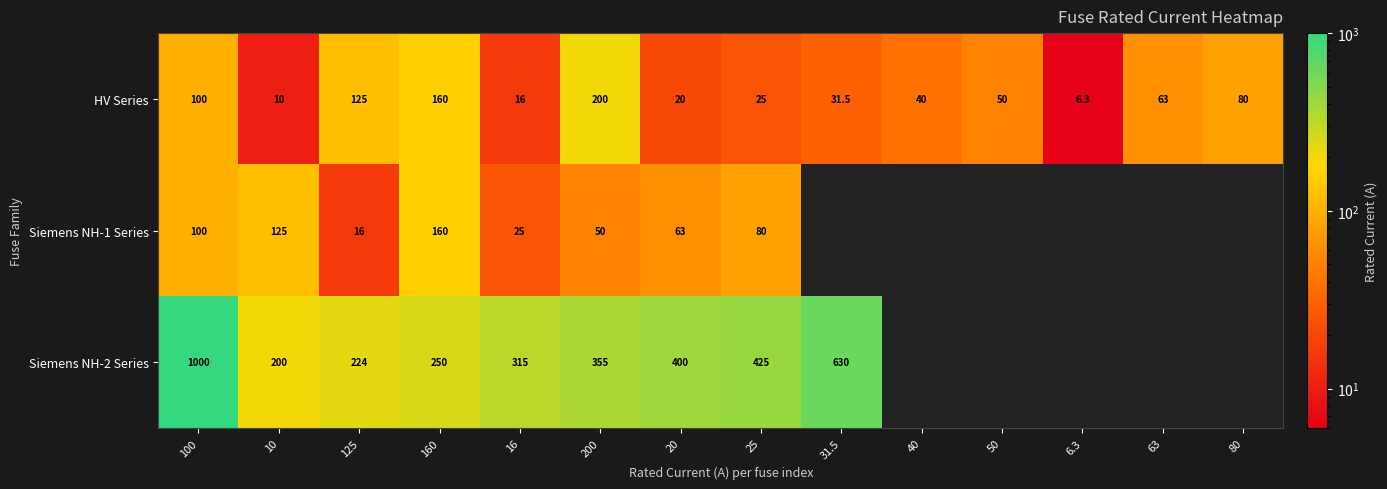

Between 160 and 40, which is larger?

160